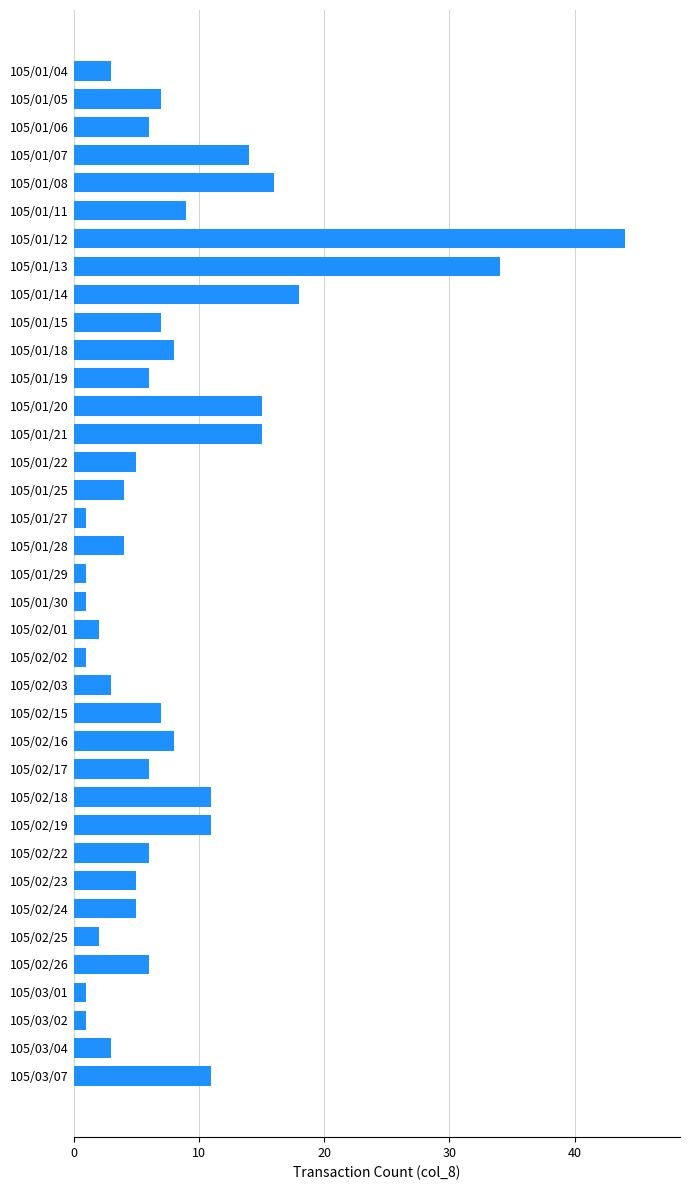

Where is the data nearest to the value 22?

105/01/14